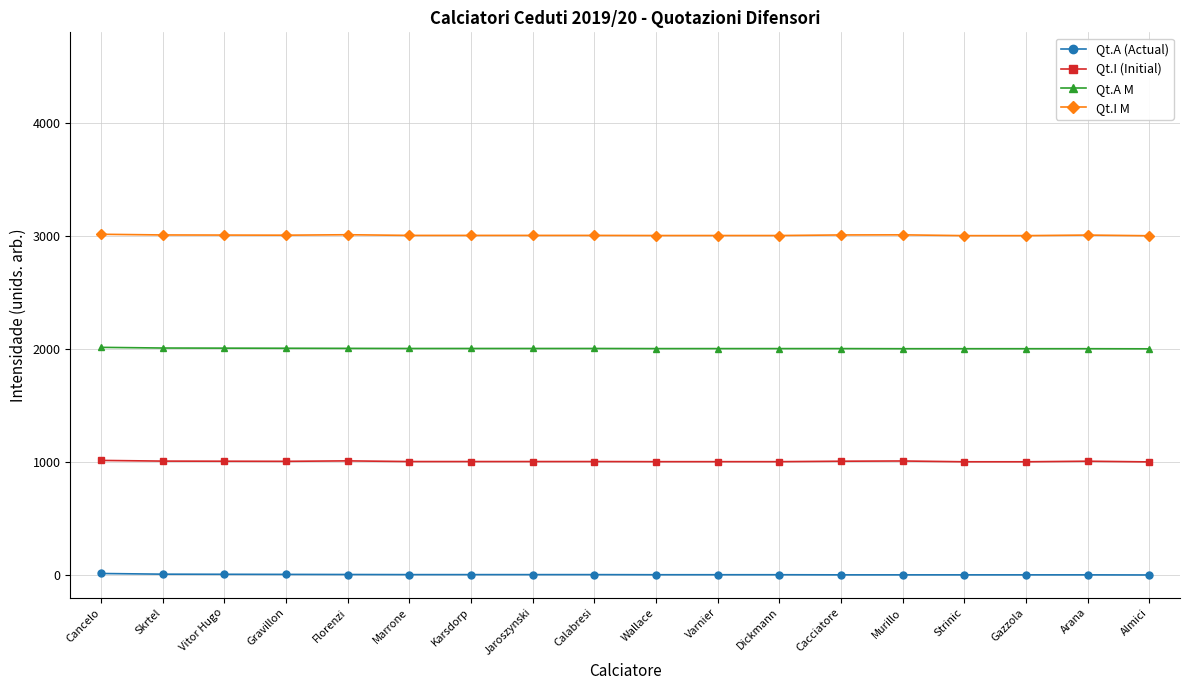

What is the value of the Qt.I (Initial) point at the 11th from the left?

1003